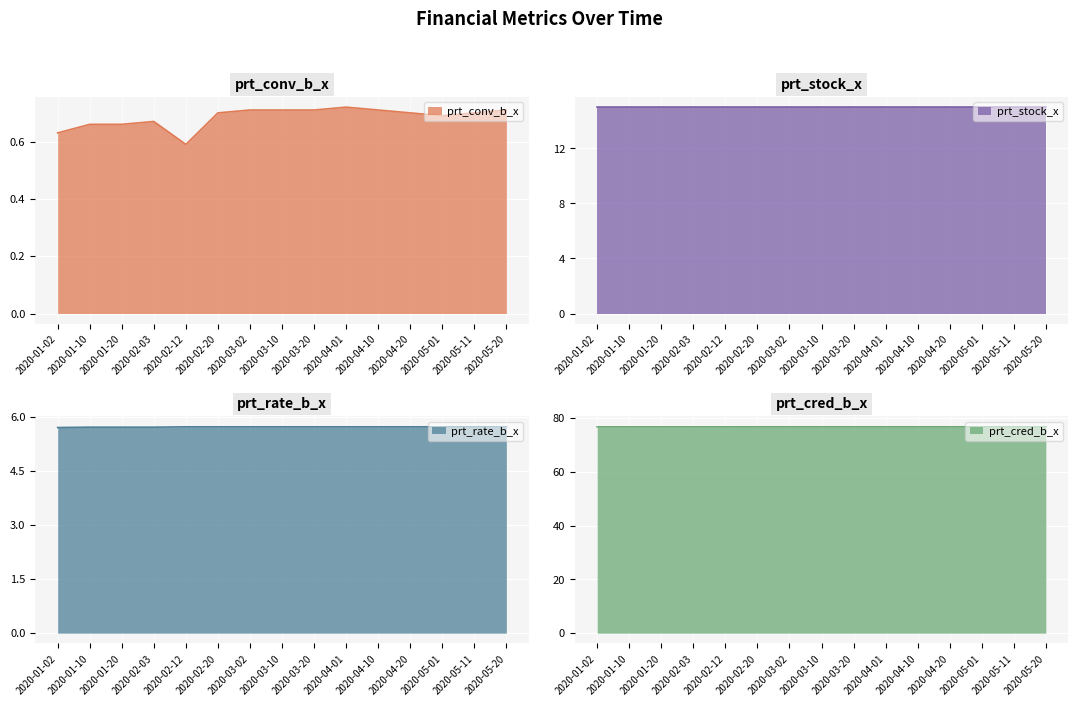

Which category has the highest value in the prt_rate_b_x series?

2020-02-12